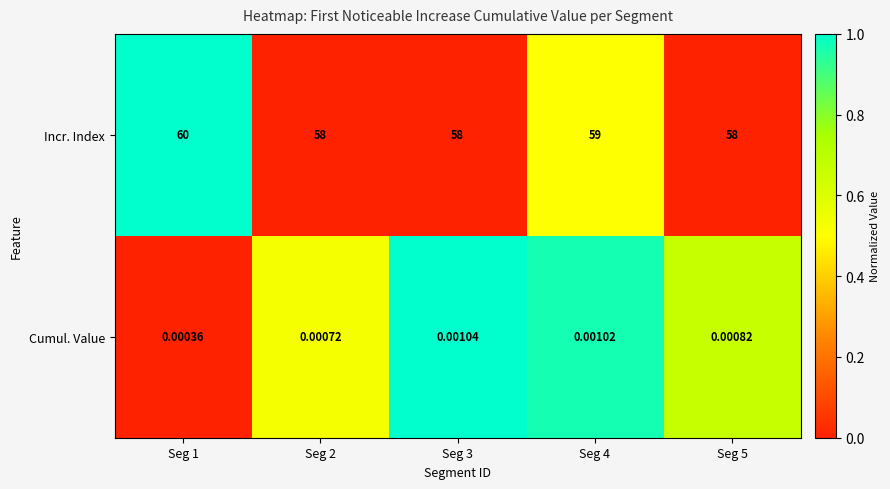

What is the maximum value shown in the chart?

60.0